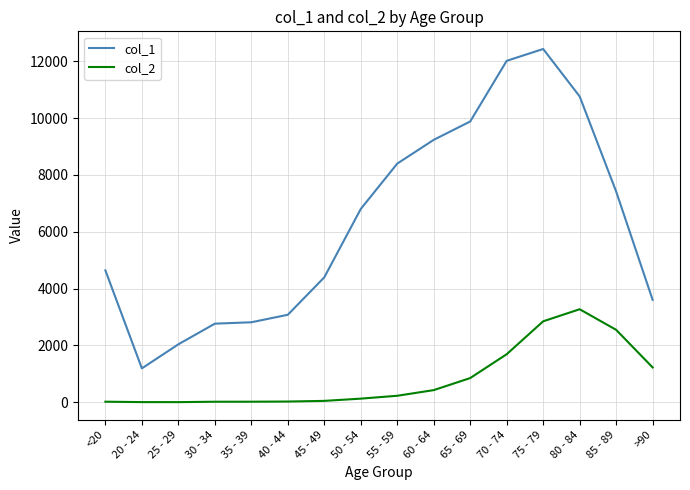

What is the maximum value shown in the chart?

12434